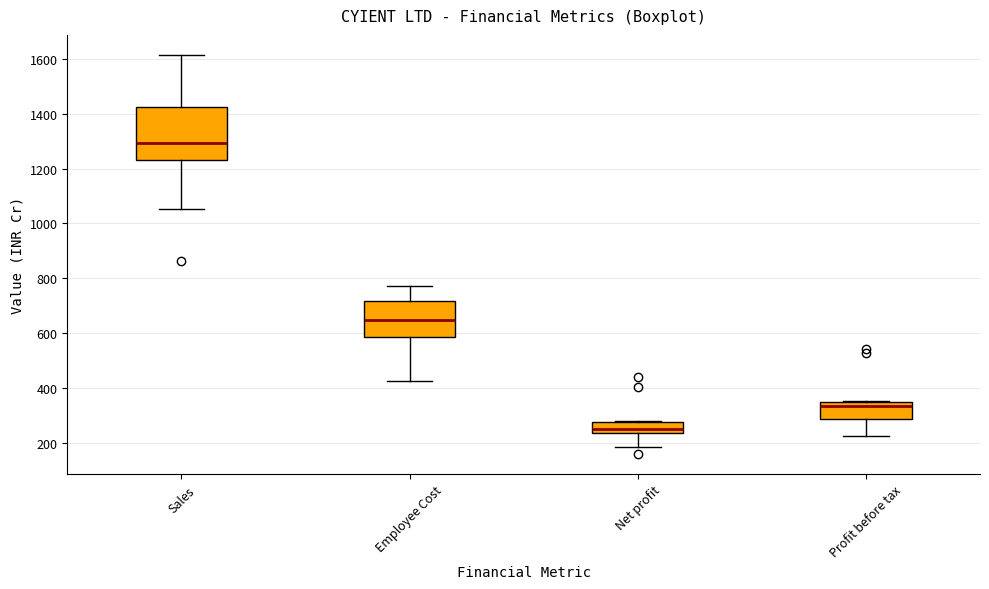

Which box is the tallest, from its lower edge to its upper edge?

Sales